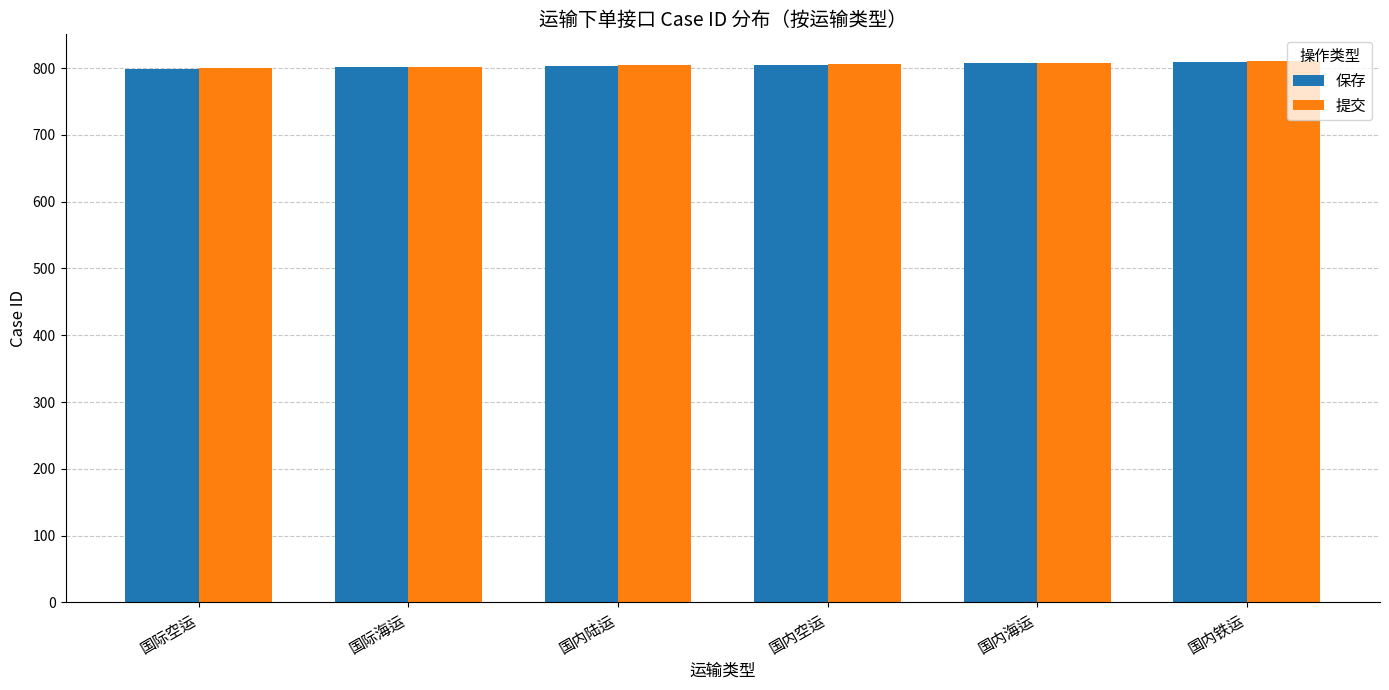

How many data points does each series have?

6